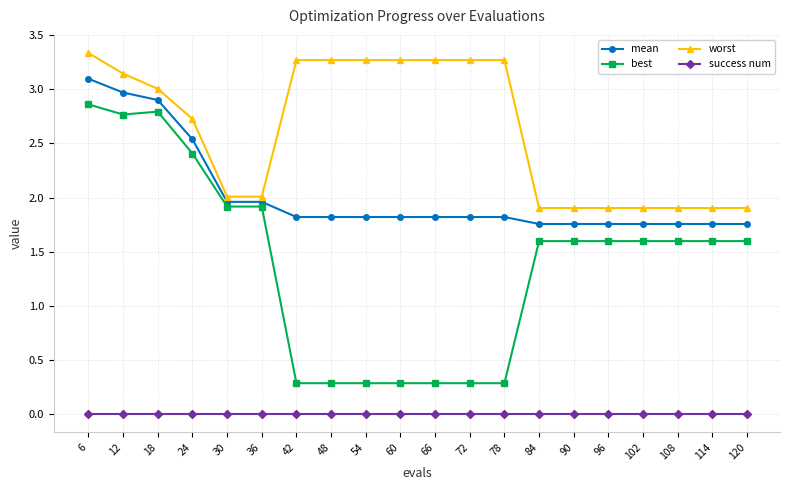

Which label corresponds to the largest value in the chart?

6